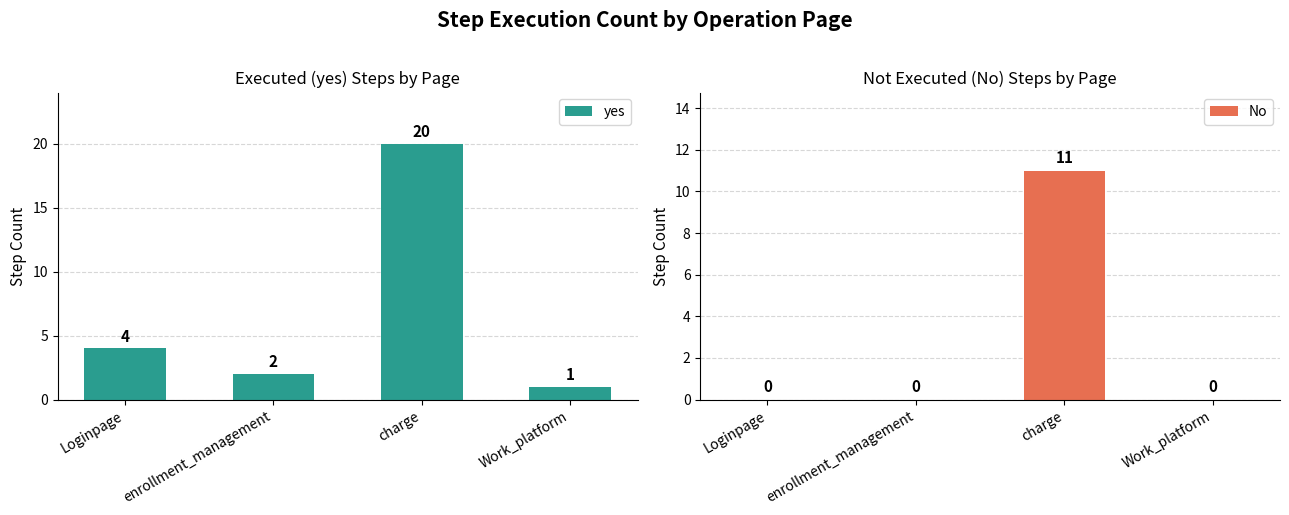

What position from the left is Loginpage?

1